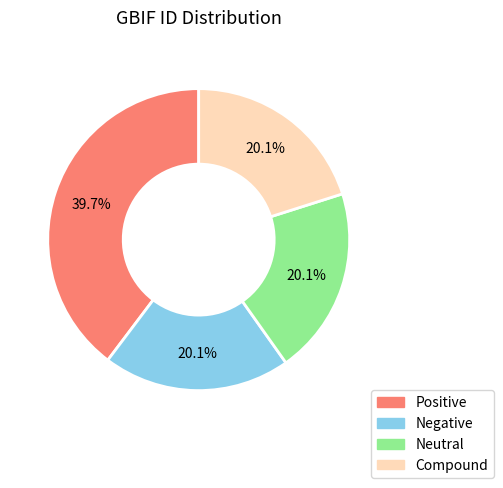

How many slices are in this pie chart?

4